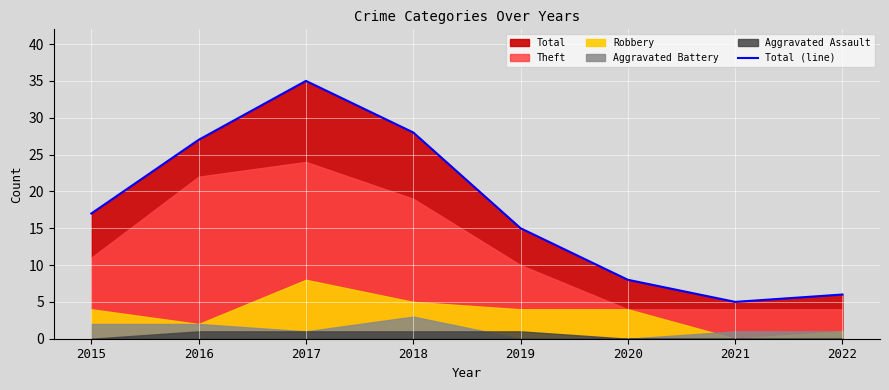

What is the greatest value displayed?

35